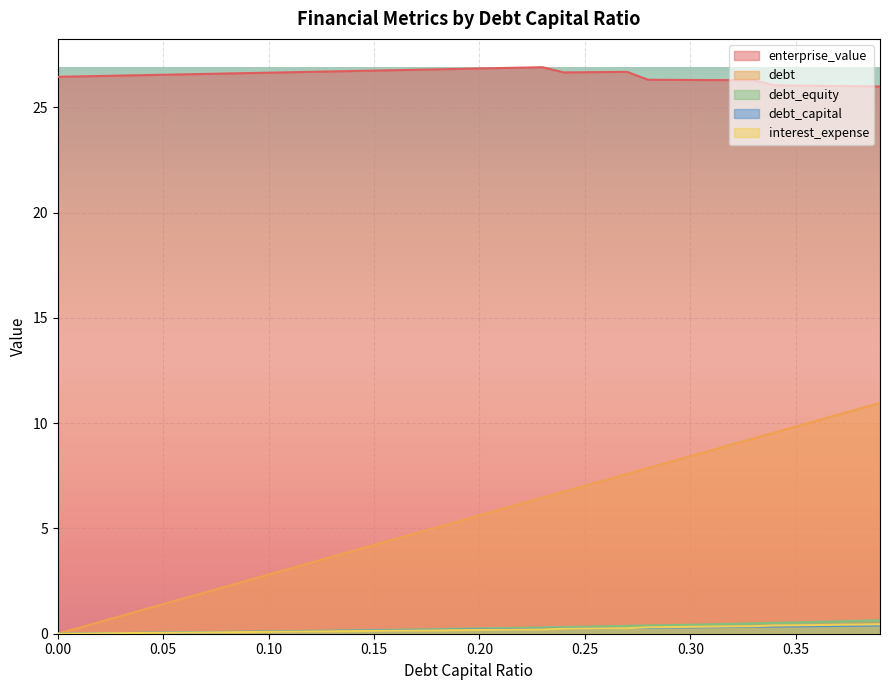

The value of interest_expense at 0.1 is 0.1. True or false?

False